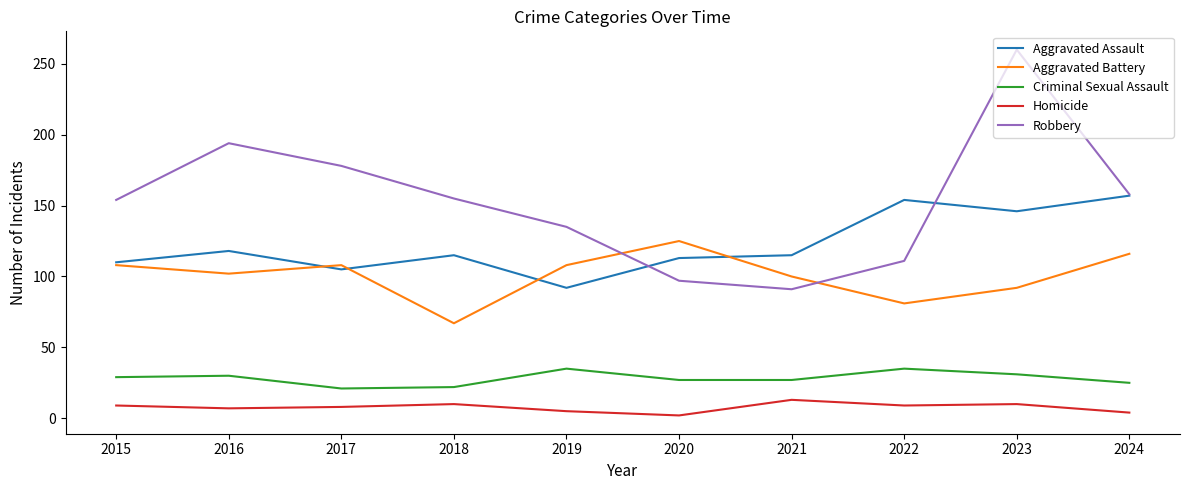

How many Aggravated Battery values are between 92 and 108?

6